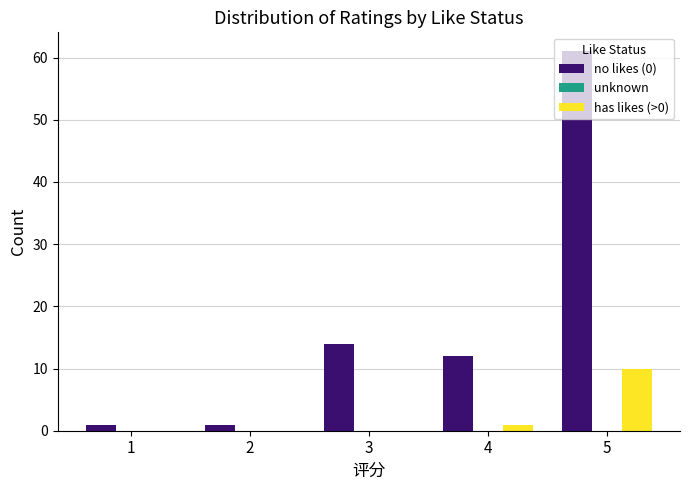

Is the value of has likes (>0) at 2 greater than the value of no likes (0) at 2?

No